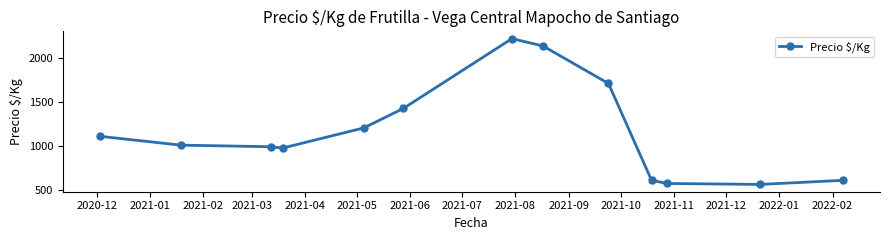

True or false: there are more than 0 points higher than both neighbors.

True